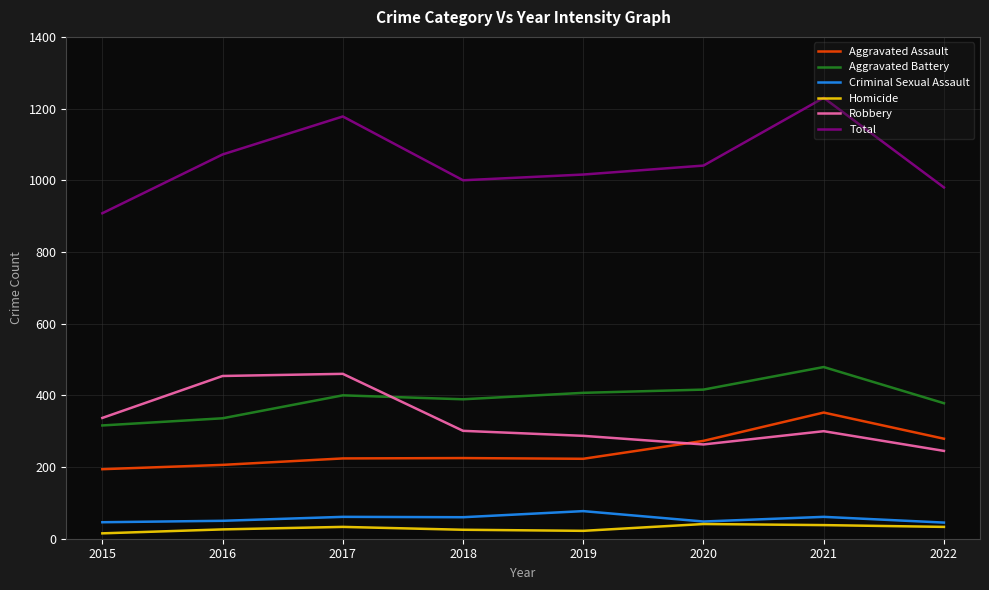

Where is the first local minimum for Total?

2018